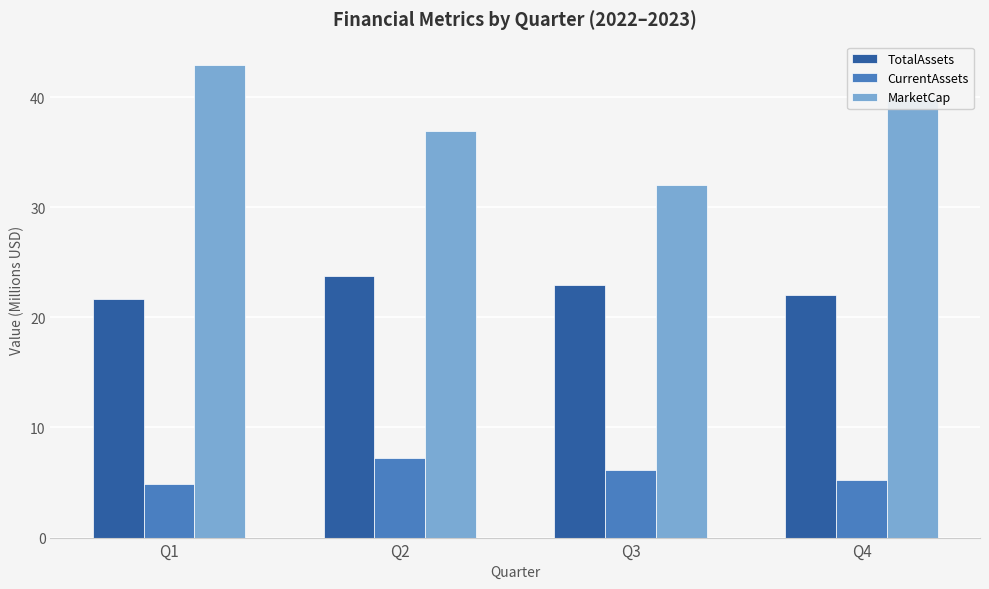

At which category does the chart reach its peak across all series?

Q1